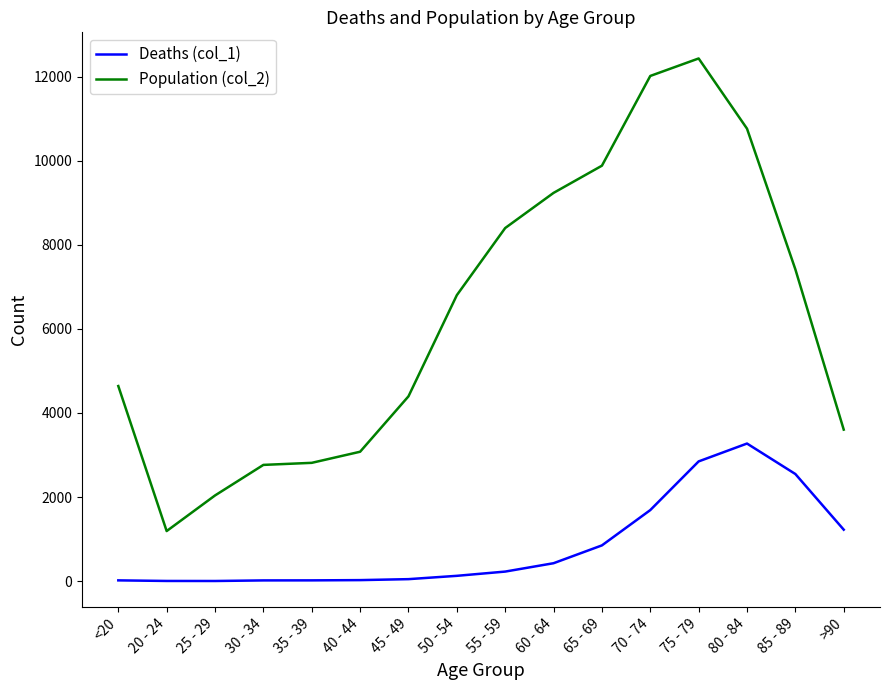

At which category is the sum across all series the highest?

75 - 79